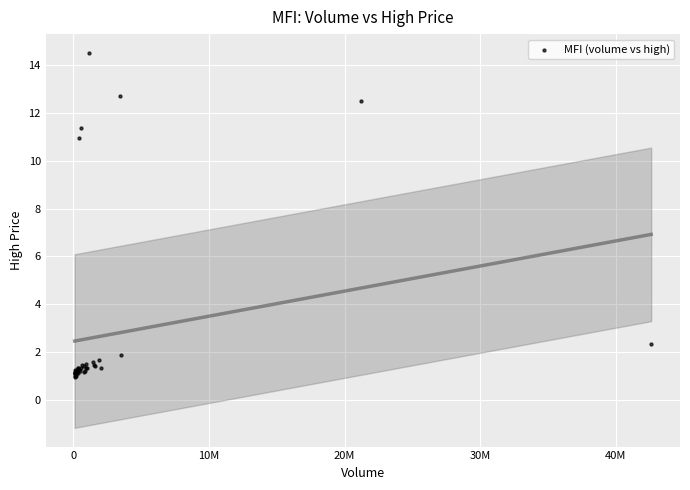

What Y value in the scatter plot is closest to 7?

10.9